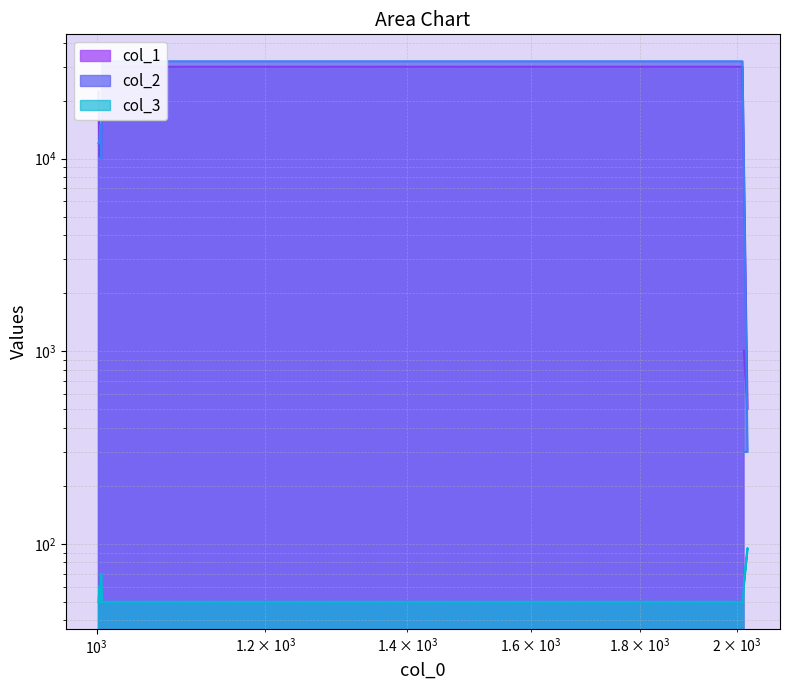

The col_3 series shows 78 at 1006. True or false?

False